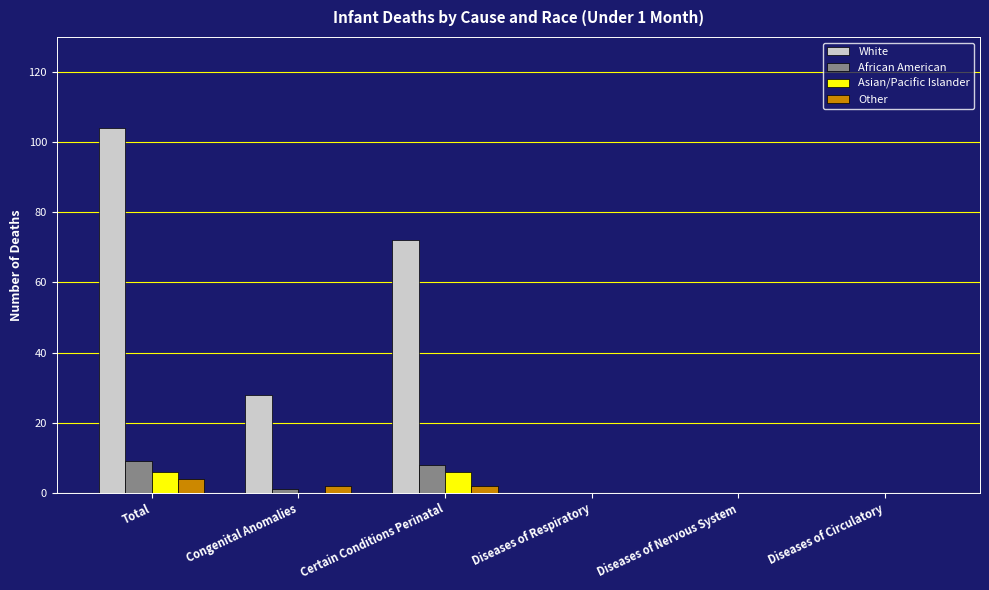

At which category is the sum across all series the highest?

Total